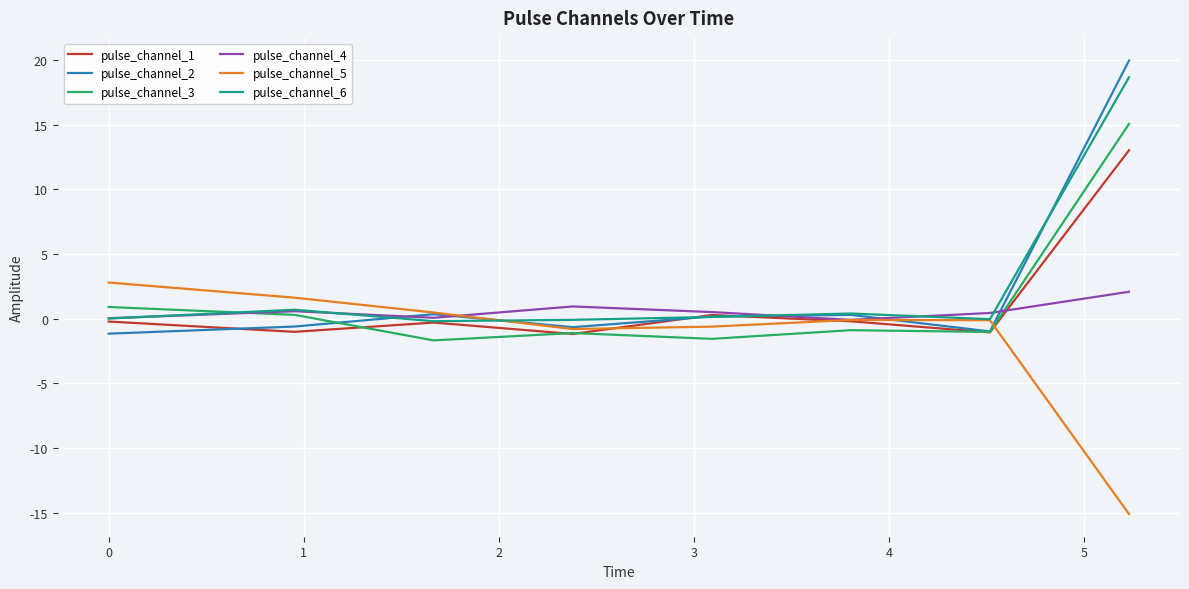

What is the highest value of the pulse_channel_2 series?

20.0